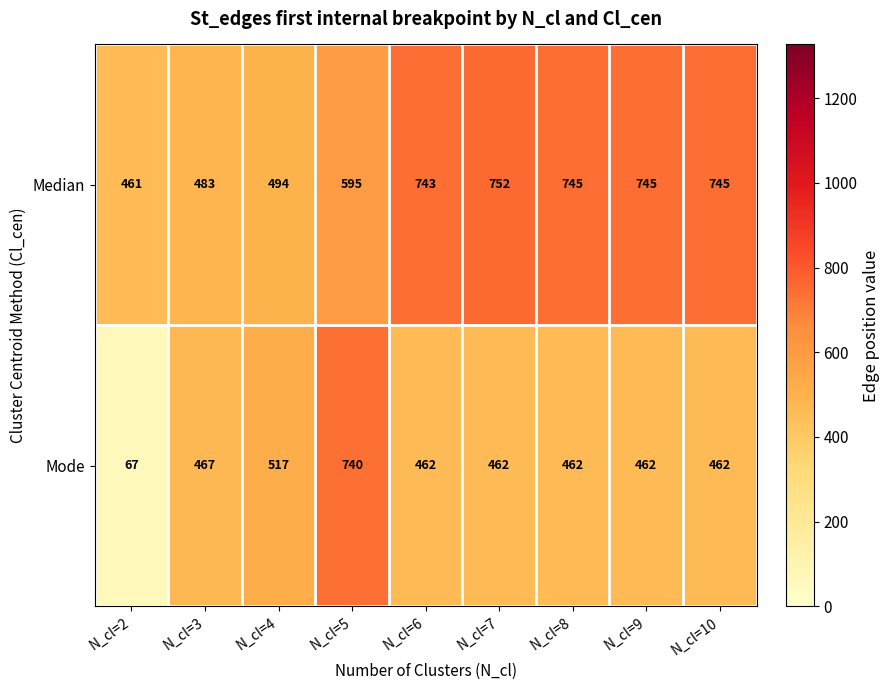

Reading left to right, extract all data points from this chart.

Median: 461	483	494	595	743	752	745	745	745
Mode: 67	467	517	740	462	462	462	462	462